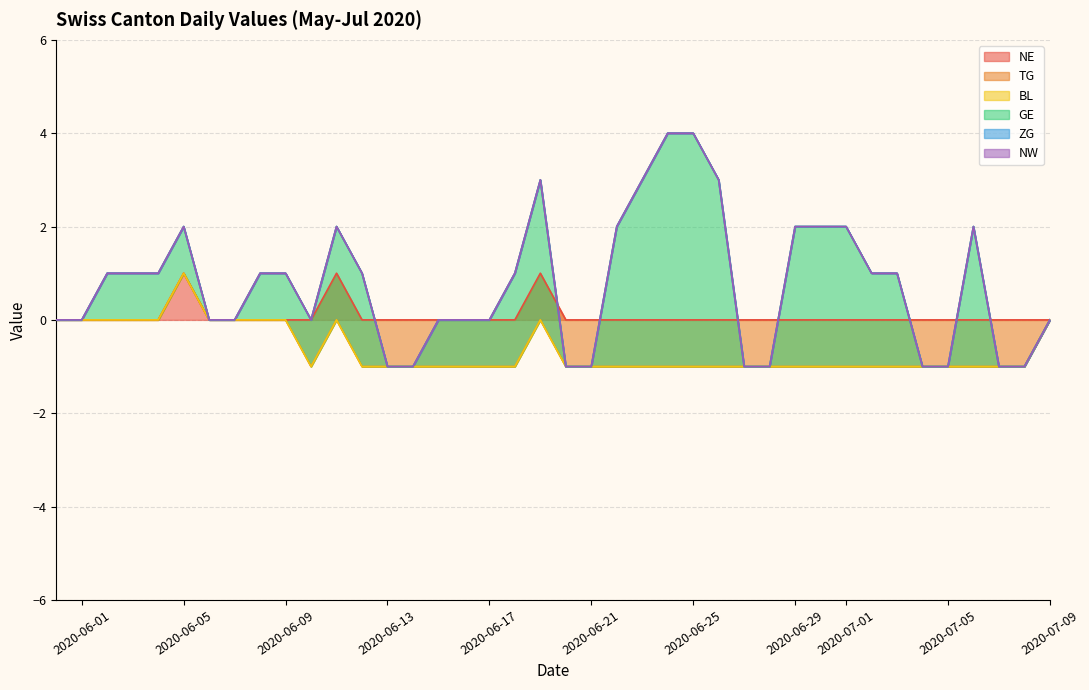

Which series has the widest spread of values?

GE